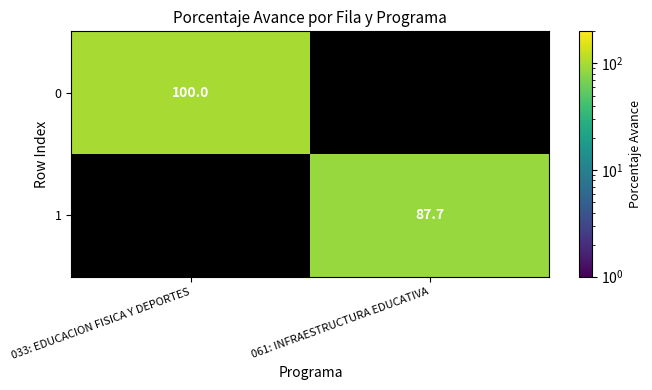

Is the value of 1 at 061: INFRAESTRUCTURA EDUCATIVA greater than the value of 0 at 033: EDUCACION FISICA Y DEPORTES?

No